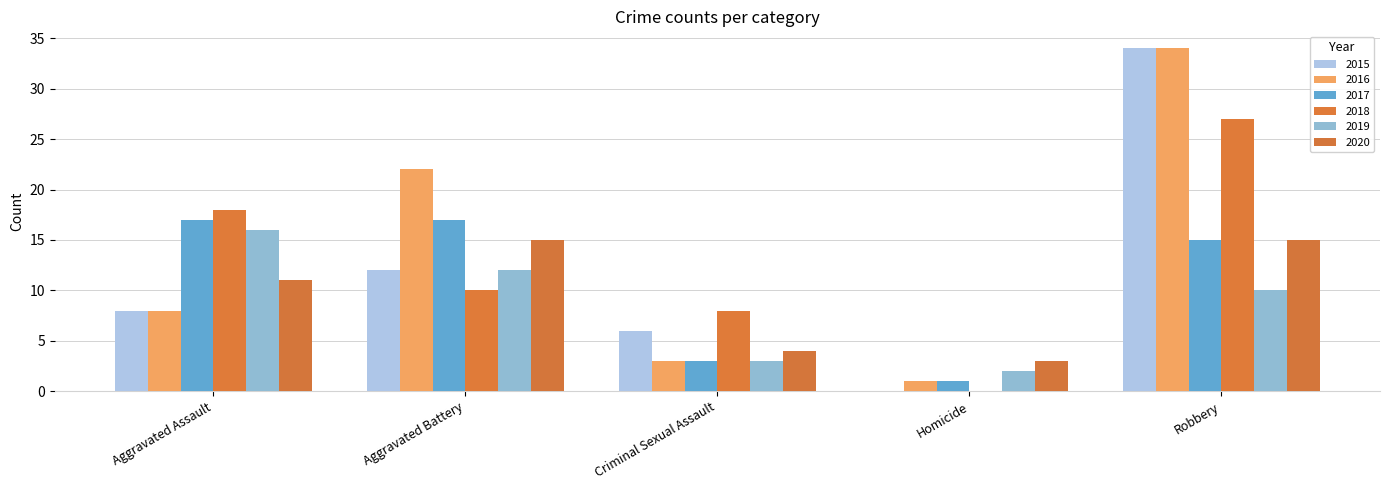

Read the 2018 value at Aggravated Assault, to the nearest 5.

20